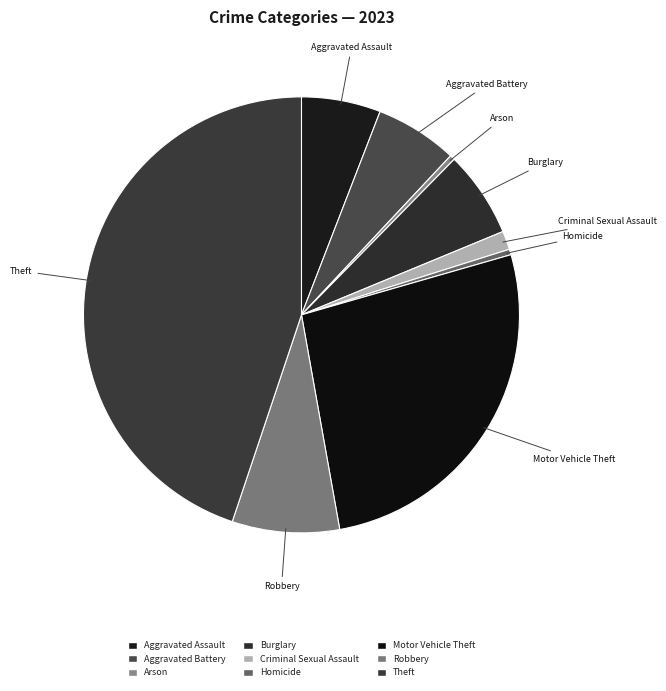

Approximately how many times larger is the value at Burglary compared to Robbery?

0.8